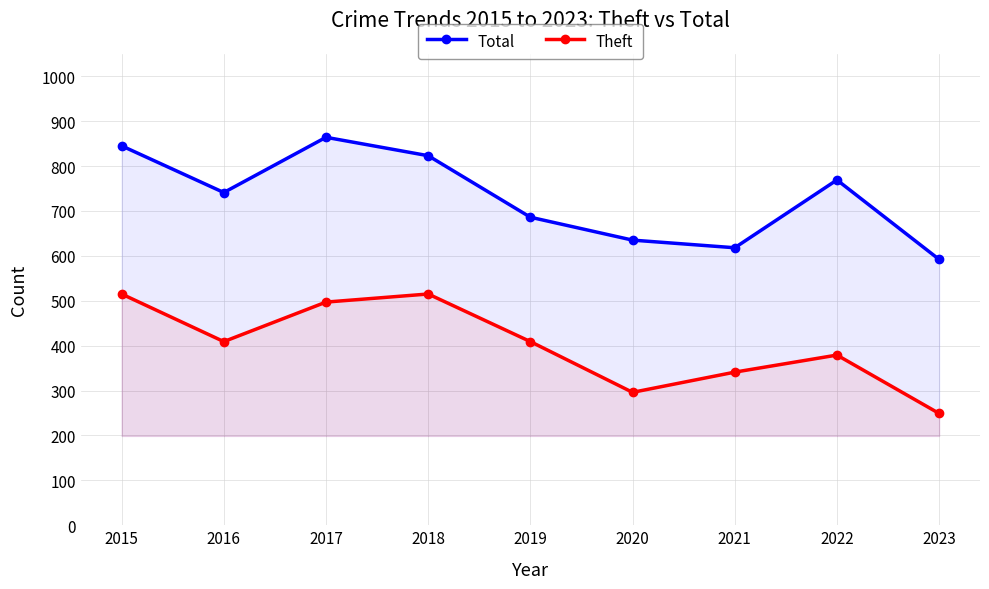

At which category is the sum across all series the highest?

2017